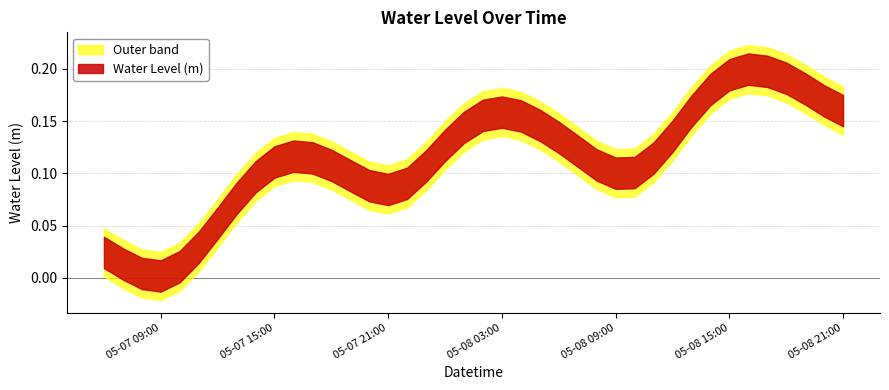

What is the difference between the maximum and minimum values?

0.2